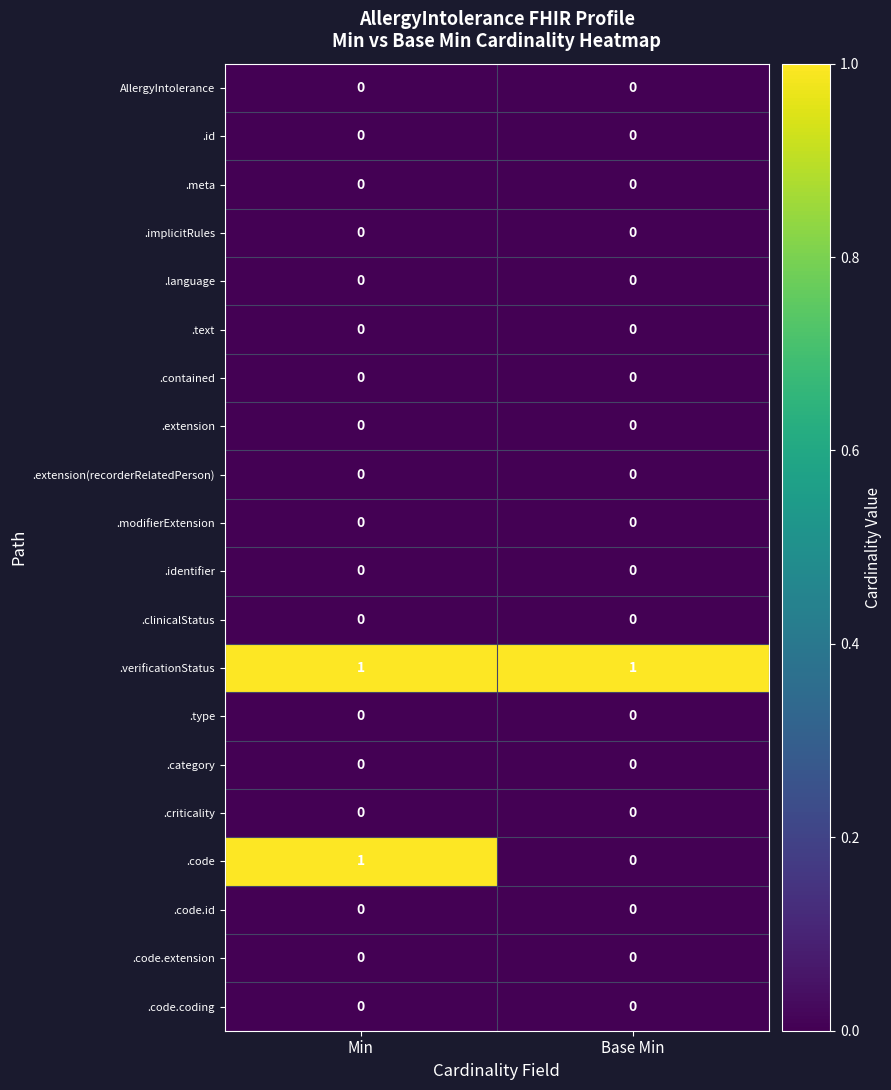

Which category has the highest value in the .code series?

Min